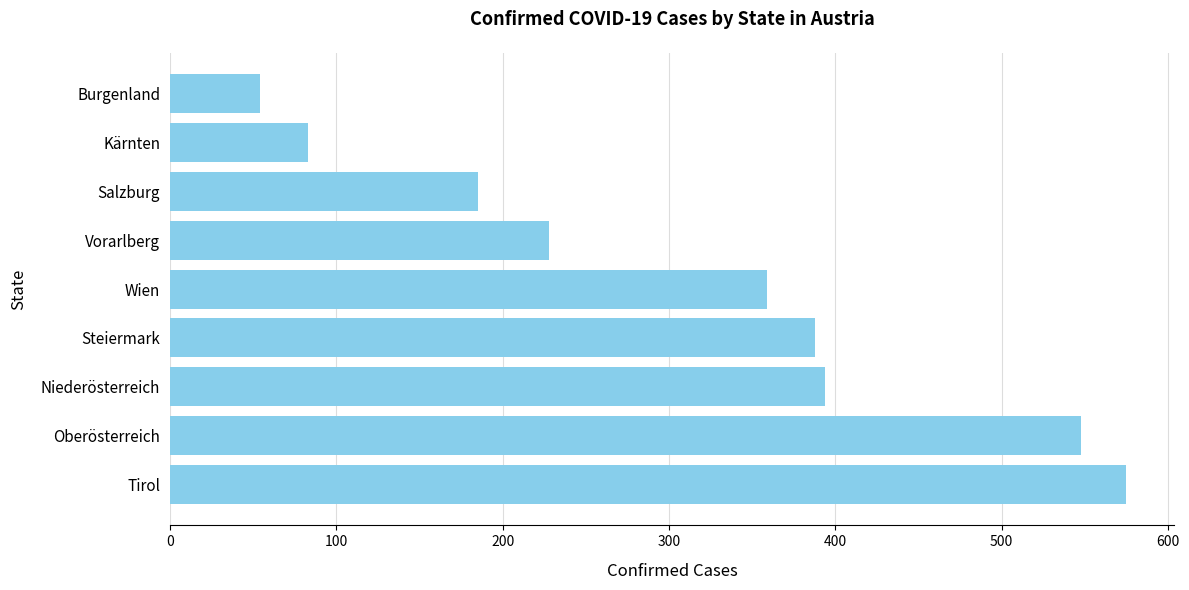

Reading bottom to top, extract all data points from this chart.

Tirol=575	Oberösterreich=548	Niederösterreich=394	Steiermark=388	Wien=359	Vorarlberg=228	Salzburg=185	Kärnten=83	Burgenland=54